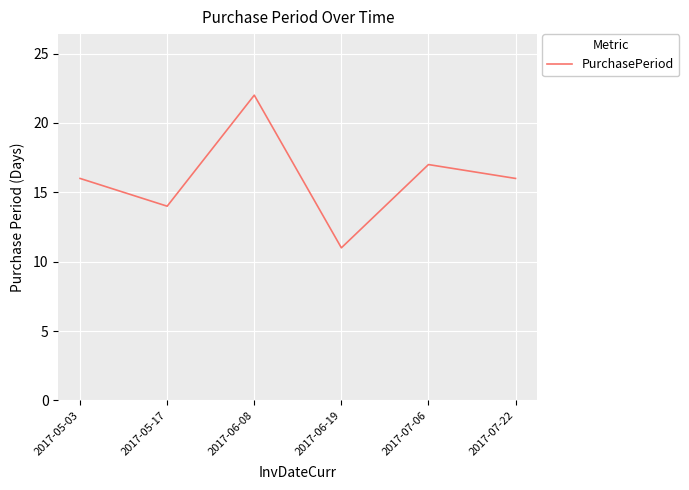

What is the minimum value shown in the chart?

11